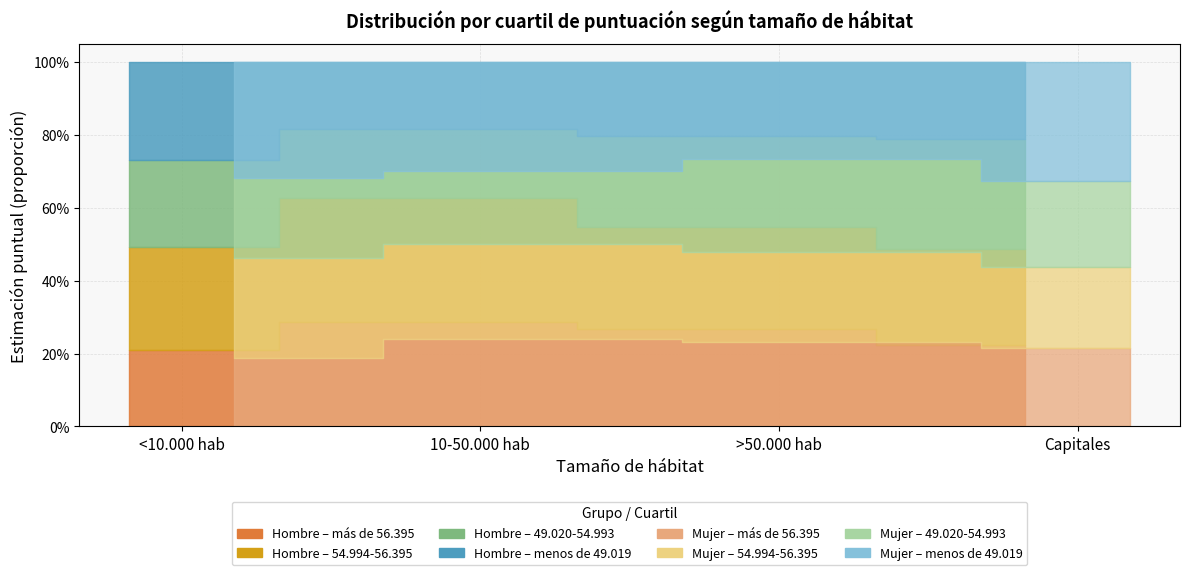

The más de 56.395 series shows 0.2 at 10-50.000 hab. True or false?

False